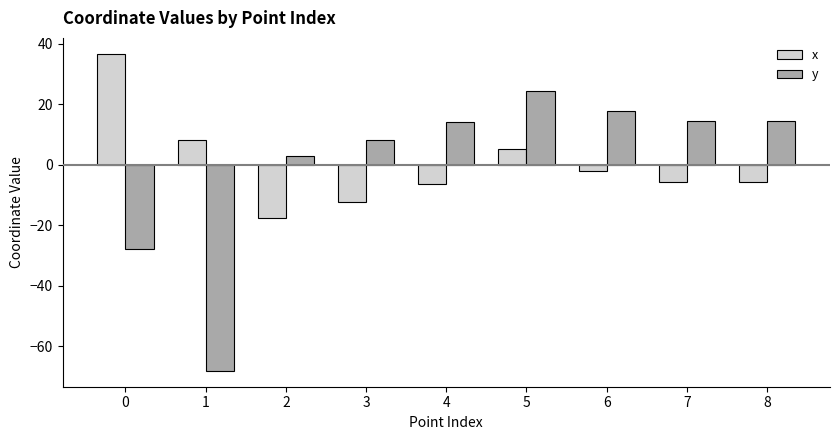

What value does the y series have at 8?

14.4